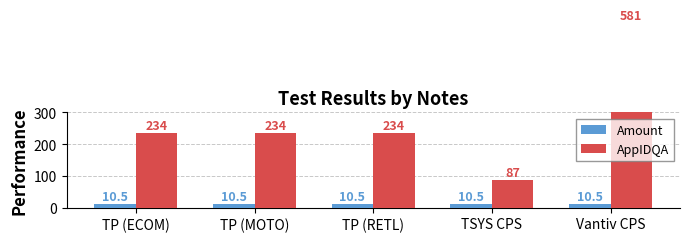

Reading left to right, transcribe all the data shown in this chart.

Amount: 10.5	10.5	10.5	10.5	10.5
AppIDQA: 234.0	234.0	234.0	87.0	581.0